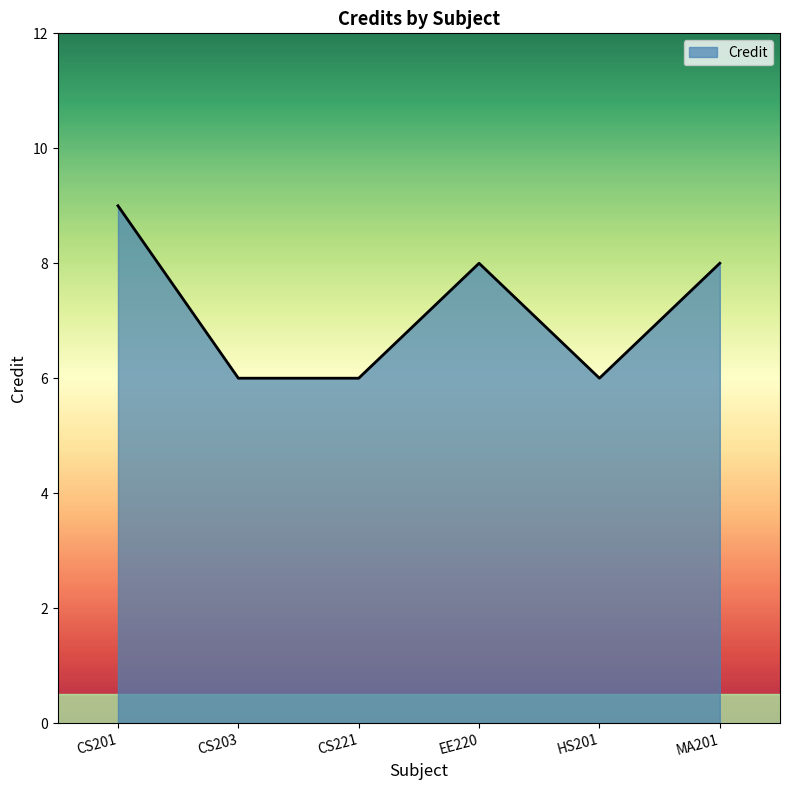

Reading left to right, what are all the values shown in this chart?

CS201=9	CS203=6	CS221=6	EE220=8	HS201=6	MA201=8